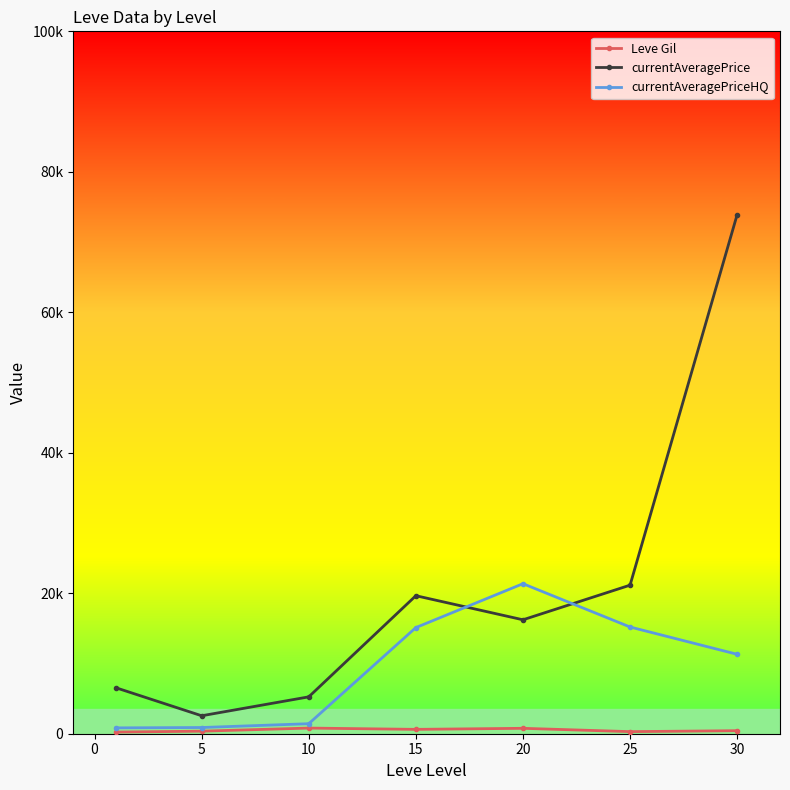

Is this an area chart (filled region under the line)?

No